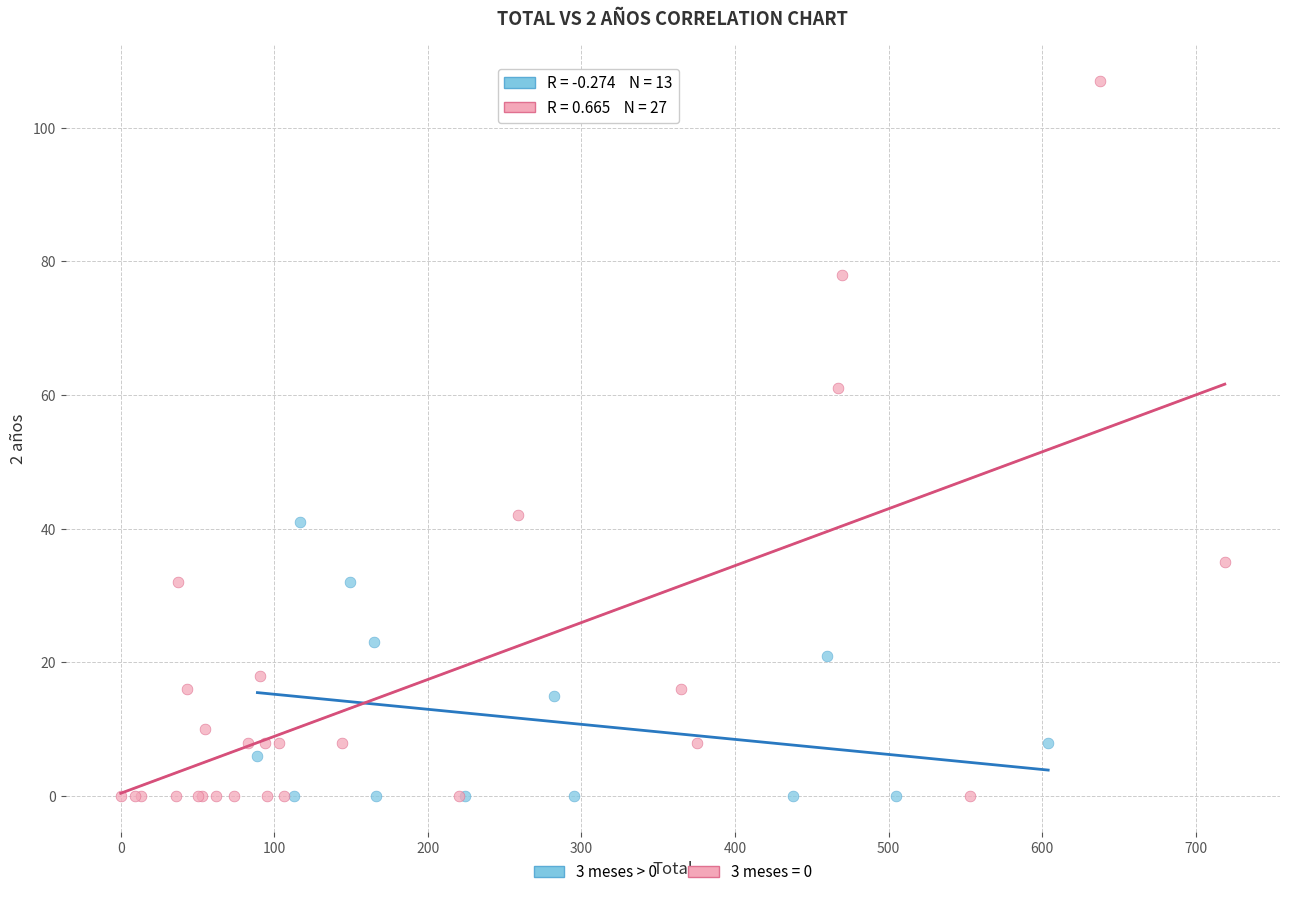

Which series has the largest Y range (max minus min)?

3 meses = 0